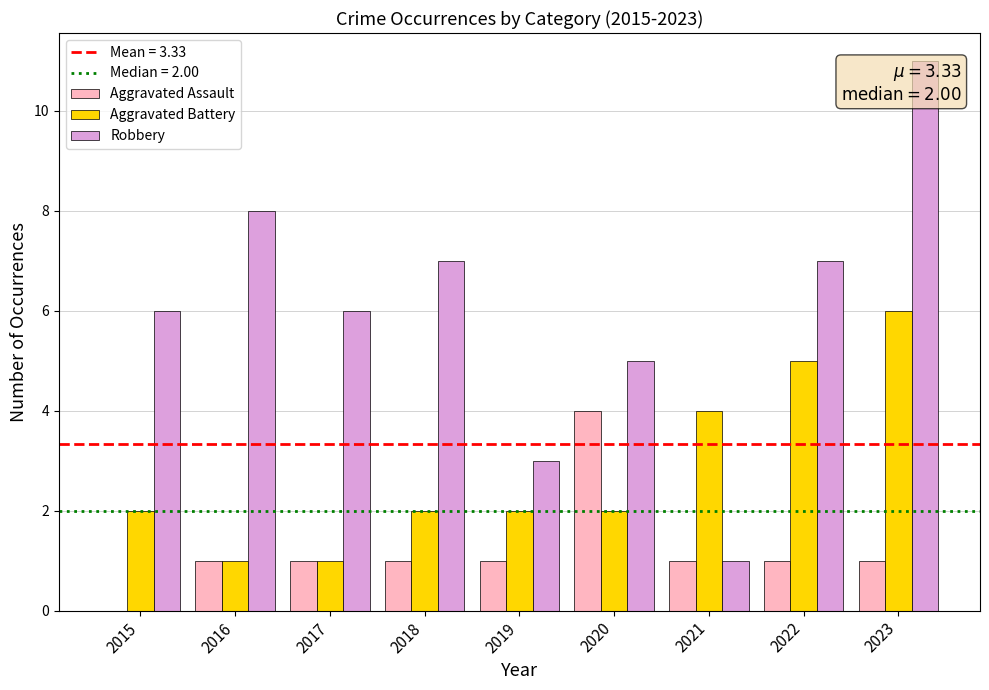

Which series changed the most between 2018 and 2021?

Robbery